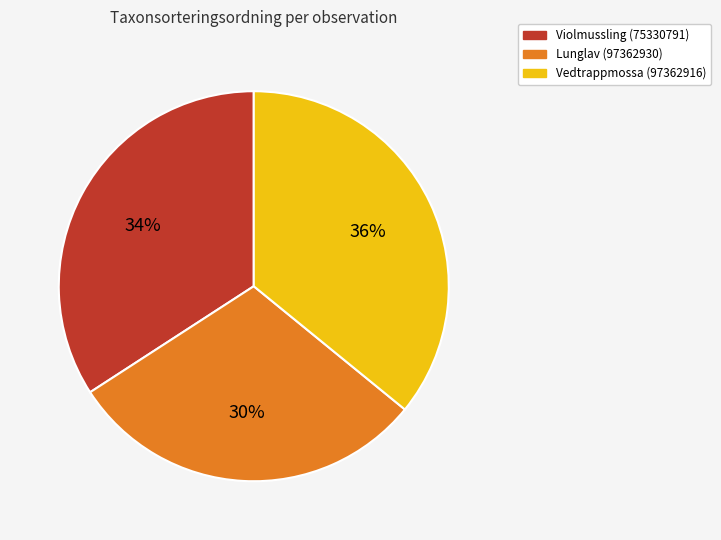

Approximately how many times larger is the value at Vedtrappmossa (97362916) compared to Lunglav (97362930)?

1.2